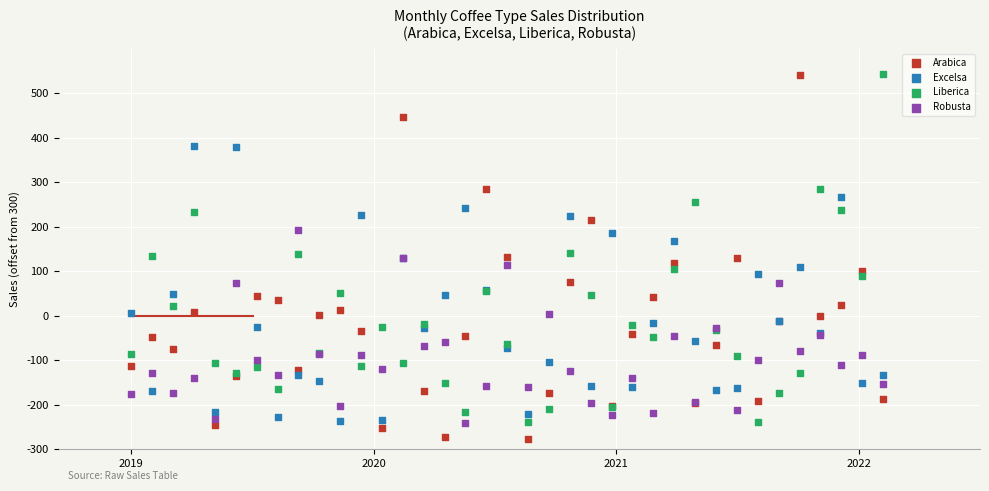

What is the X range (max minus min) for the scatter plot?

3.1